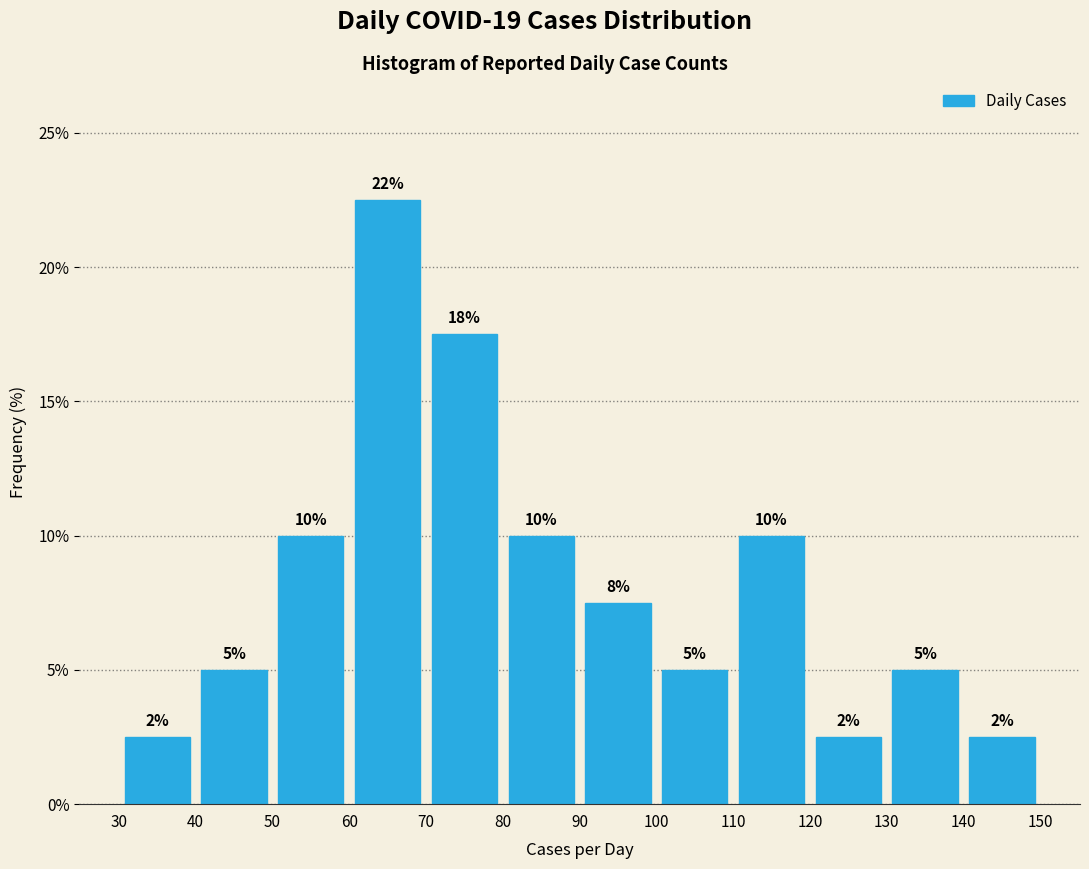

Over which range of the x-axis is the bar tallest?

60 to 70